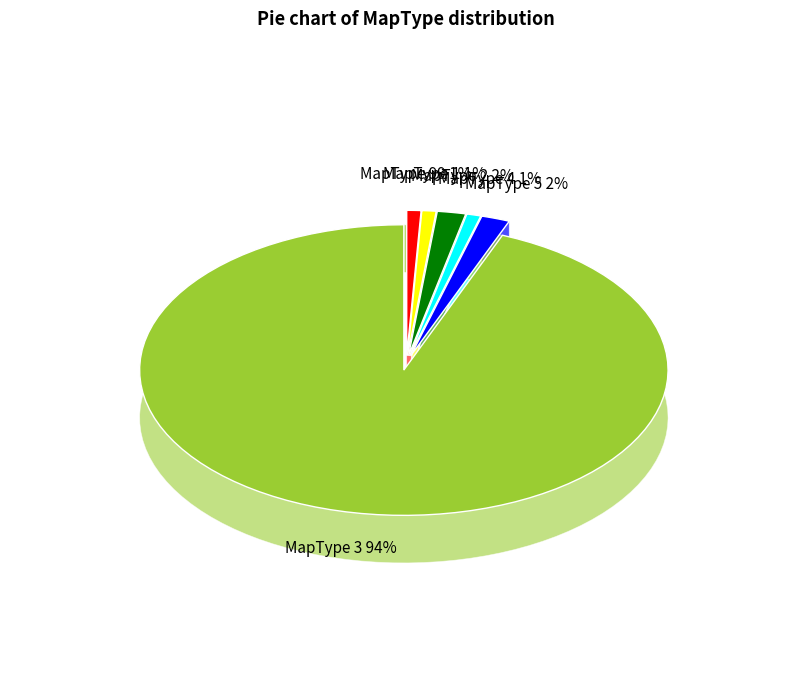

Rank the categories by value from lowest to highest.

MapType 99, MapType 1, MapType 4, MapType 2, MapType 5, MapType 3